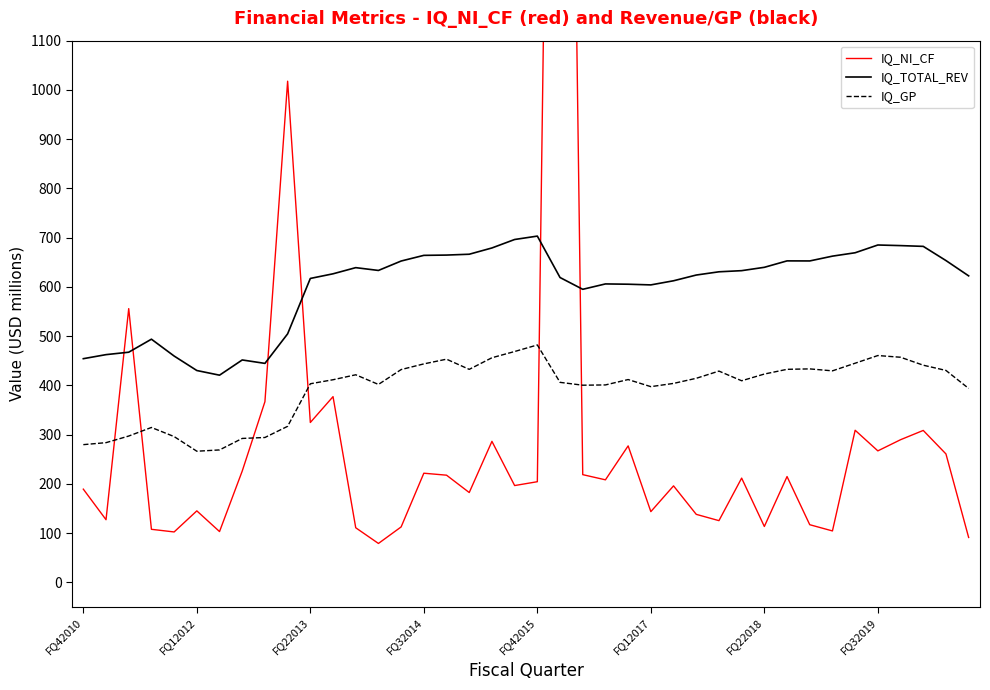

Which series has the widest spread of values?

IQ_NI_CF